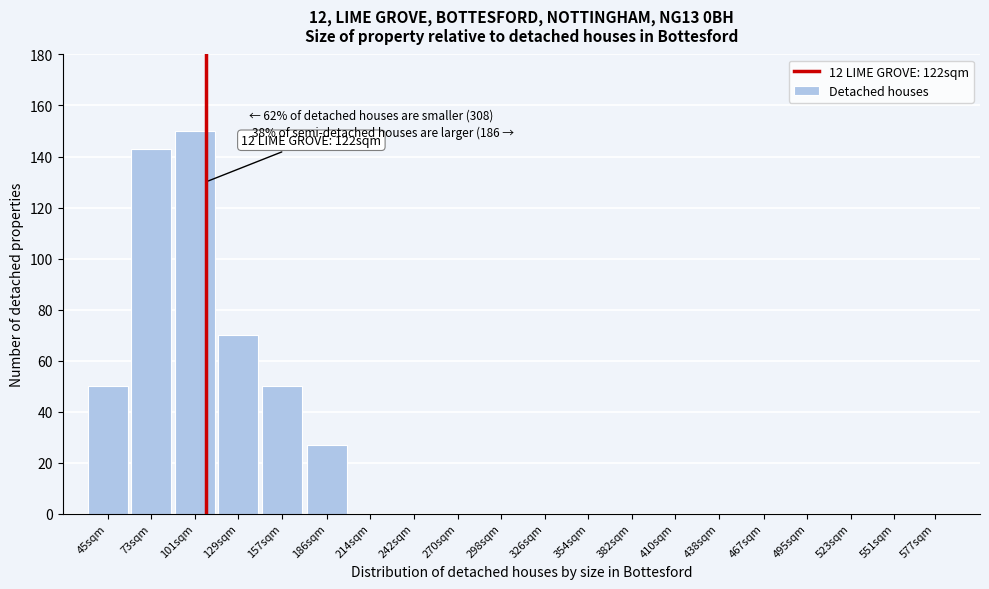

Reading right to left, list all the values displayed in this chart.

577sqm=0	551sqm=0	523sqm=0	495sqm=0	467sqm=0	438sqm=0	410sqm=0	382sqm=0	354sqm=0	326sqm=0	298sqm=0	270sqm=0	242sqm=0	214sqm=0	186sqm=27	157sqm=50	129sqm=70	101sqm=150	73sqm=143	45sqm=50